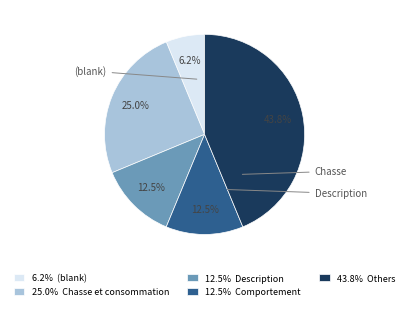

What portion of the pie excludes 12.5% Description?

87.5%